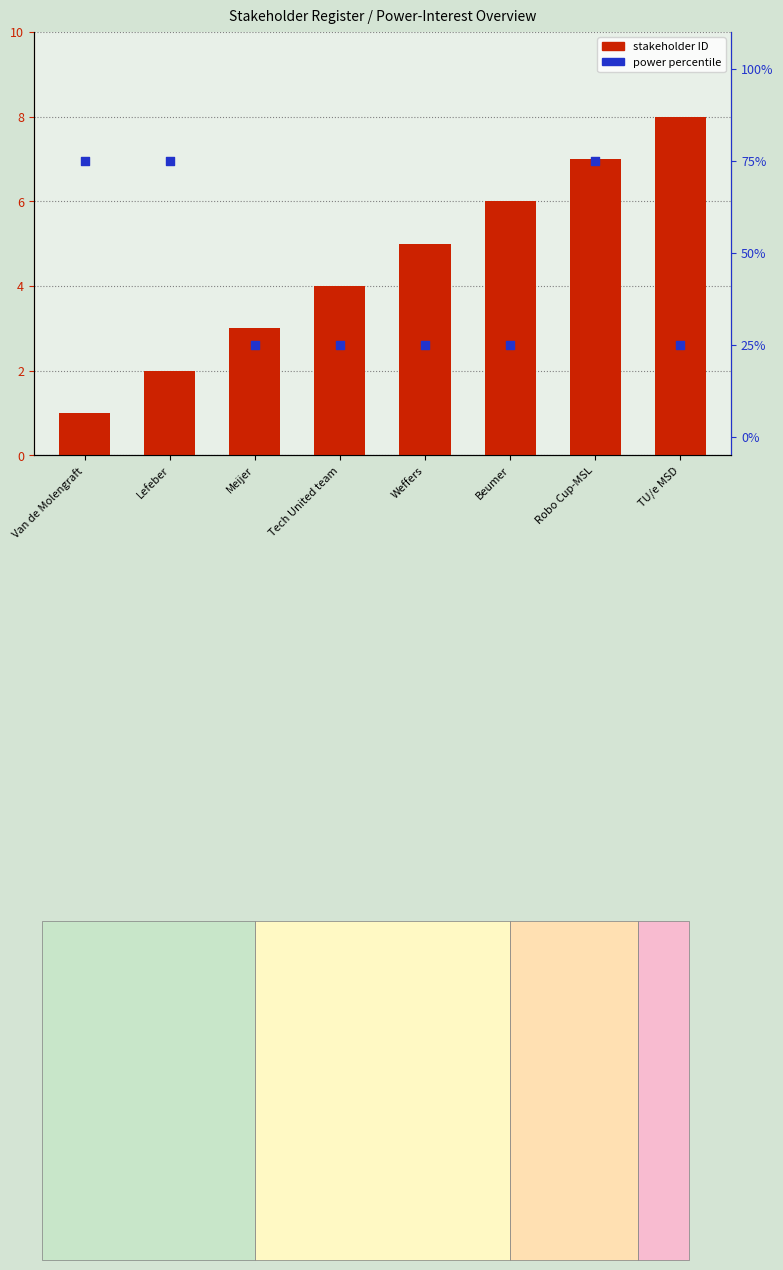

At how many categories does at least one series exceed 71?

3